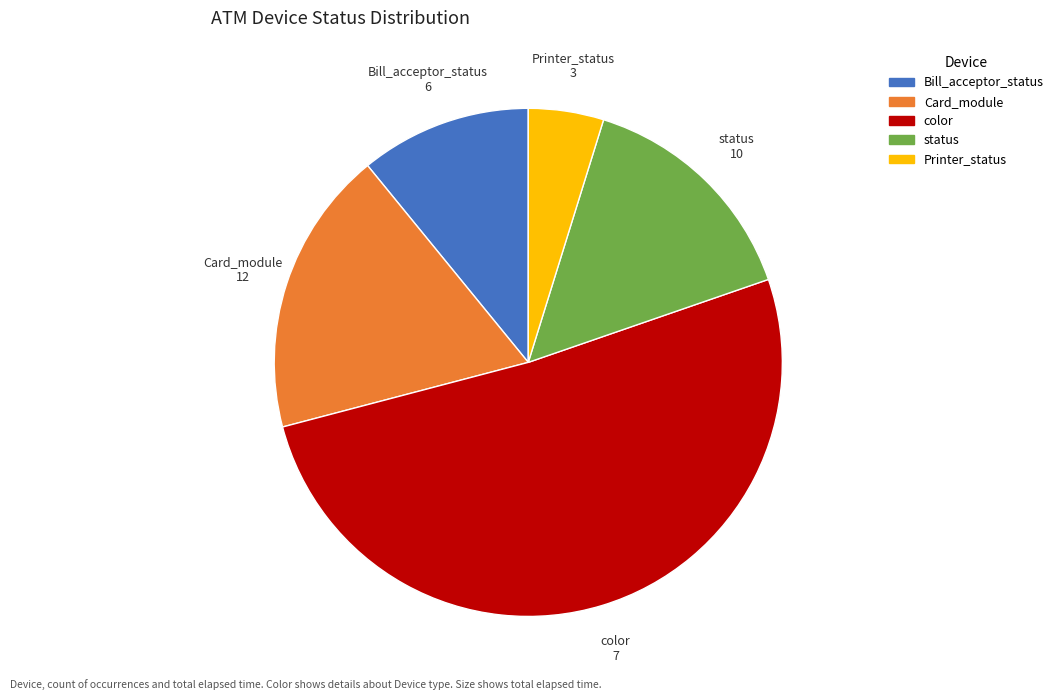

Is there any slice that represents more than half of the pie?

Yes